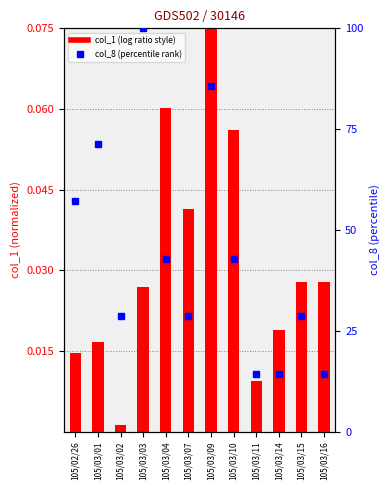

Is the value of col_8 (percentile) at 105/03/03 greater than the value of col_1 (normalized) at 105/02/26?

Yes